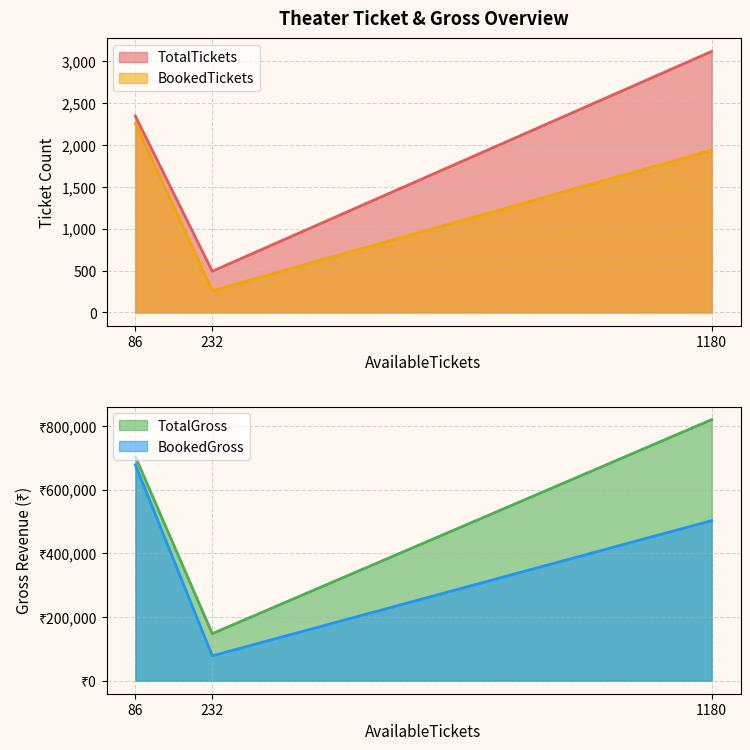

Is the value of BookedTickets at 232 greater than the value of TotalTickets at 1180?

No